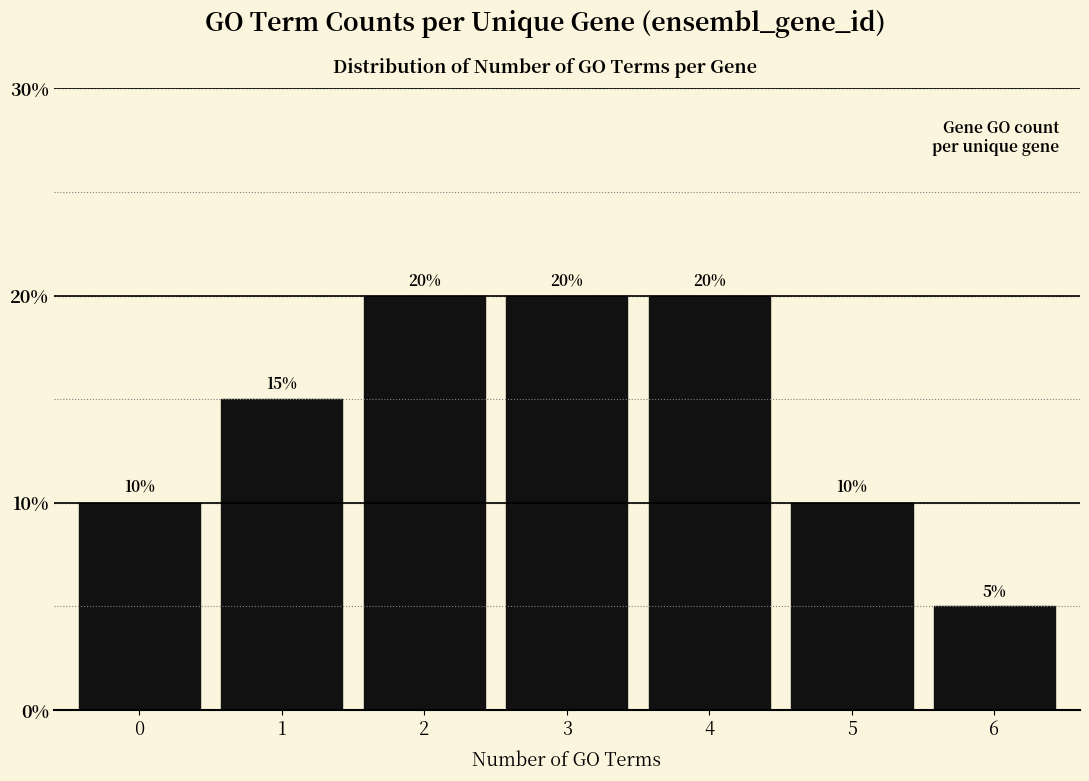

Reading left to right, list all the values displayed in this chart.

10	15	20	20	20	10	5